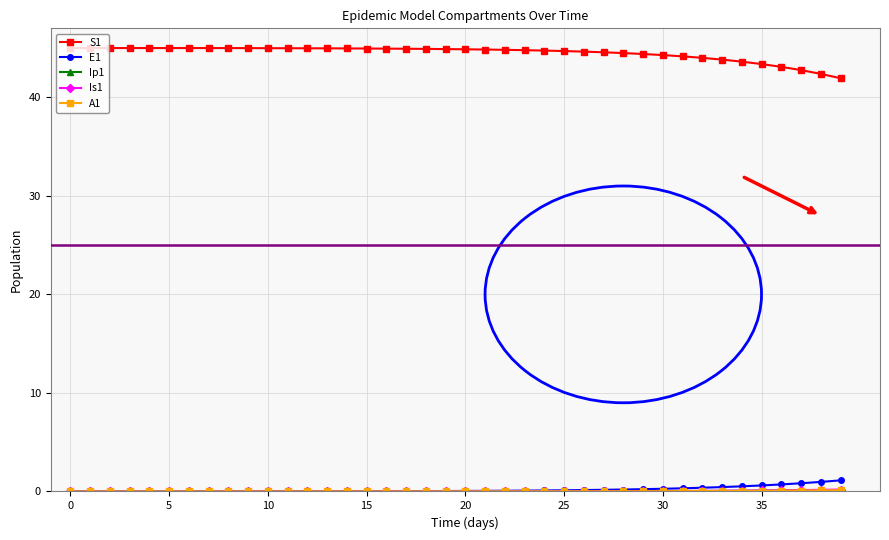

At how many categories does at least one series exceed 5?

40